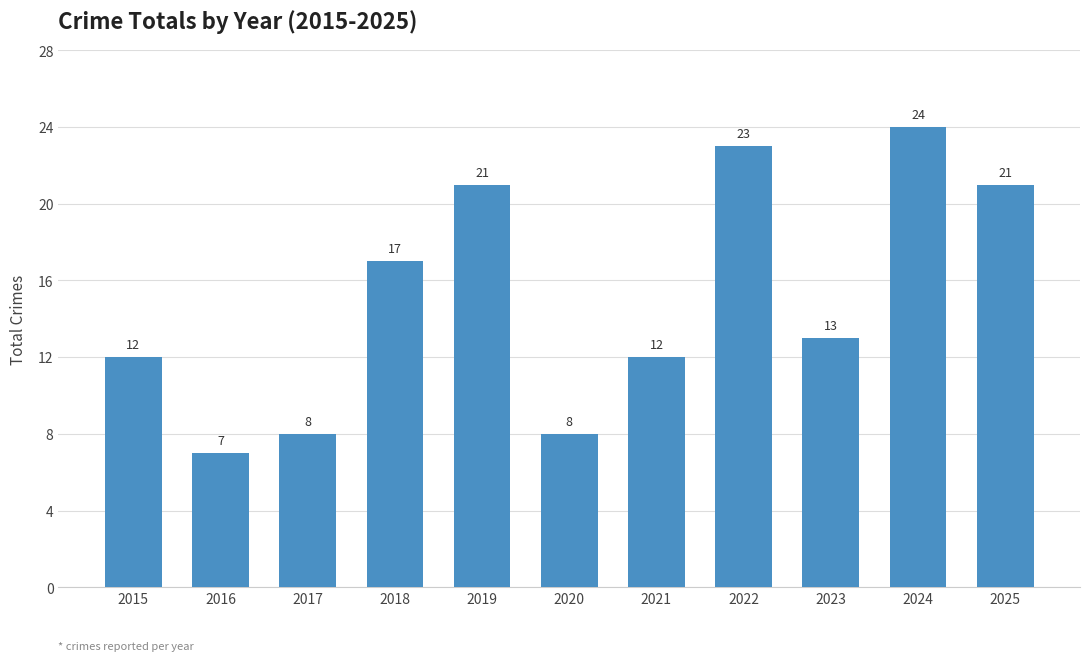

What is the minimum value shown in the chart?

7